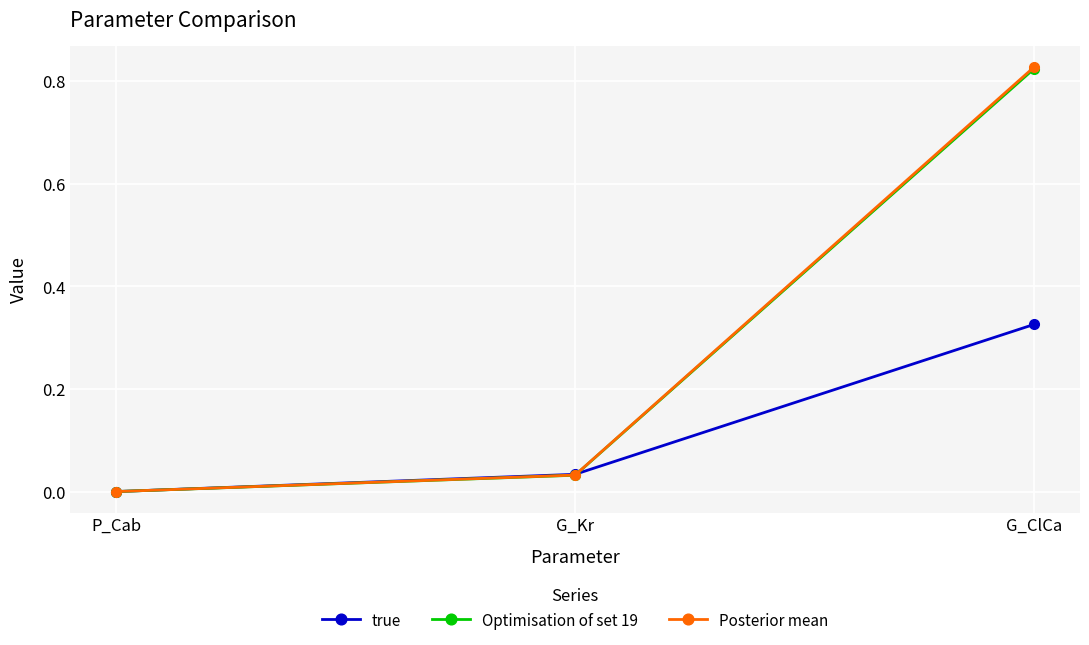

The value of true at G_ClCa is 0.1. True or false?

False